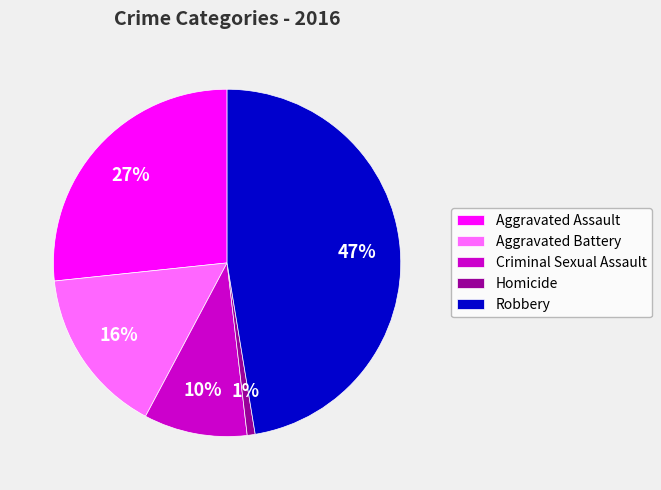

Count the number of slices in the pie.

5